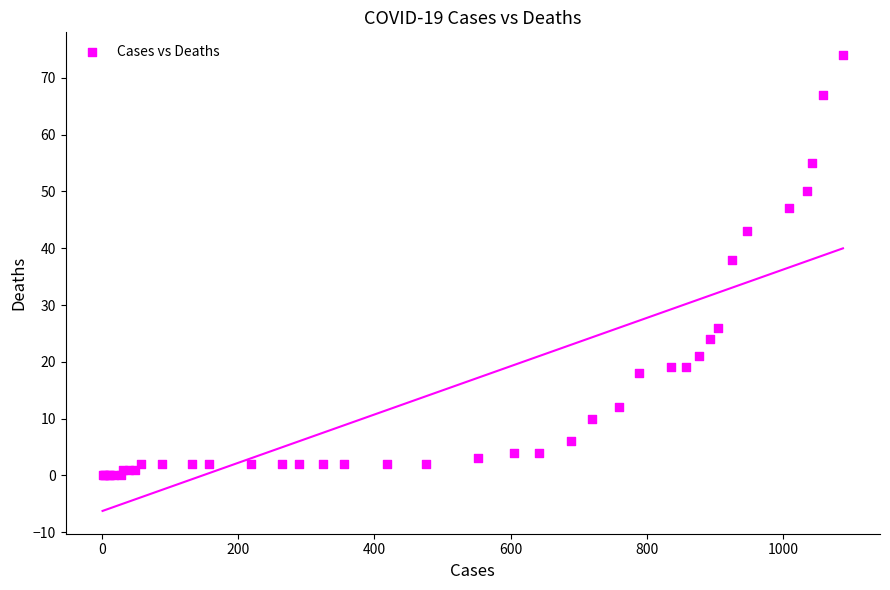

What Y value in the scatter plot is closest to 37?

38